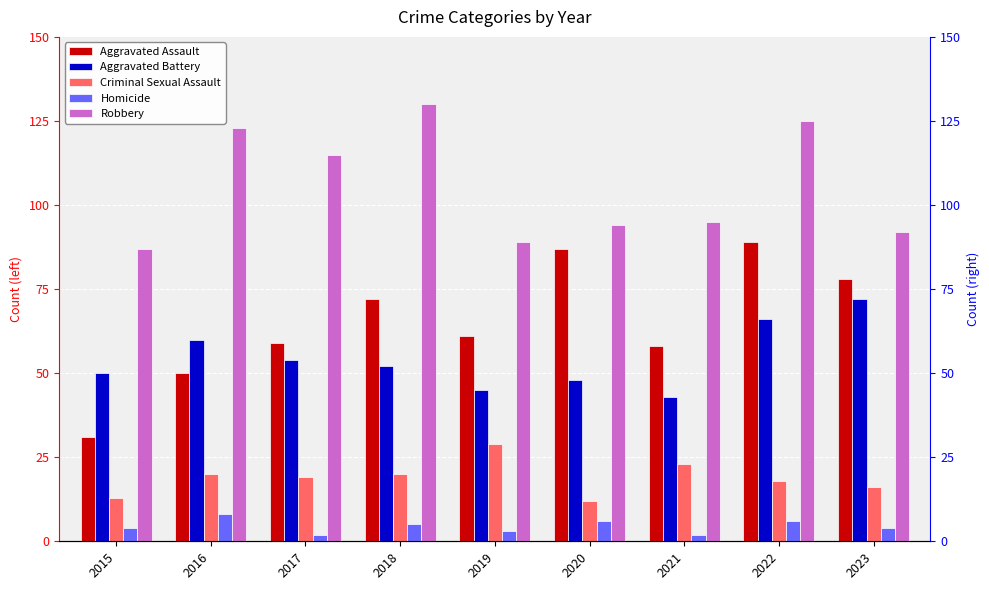

What are all the series names shown in the legend?

Aggravated Assault, Aggravated Battery, Criminal Sexual Assault, Homicide, Robbery